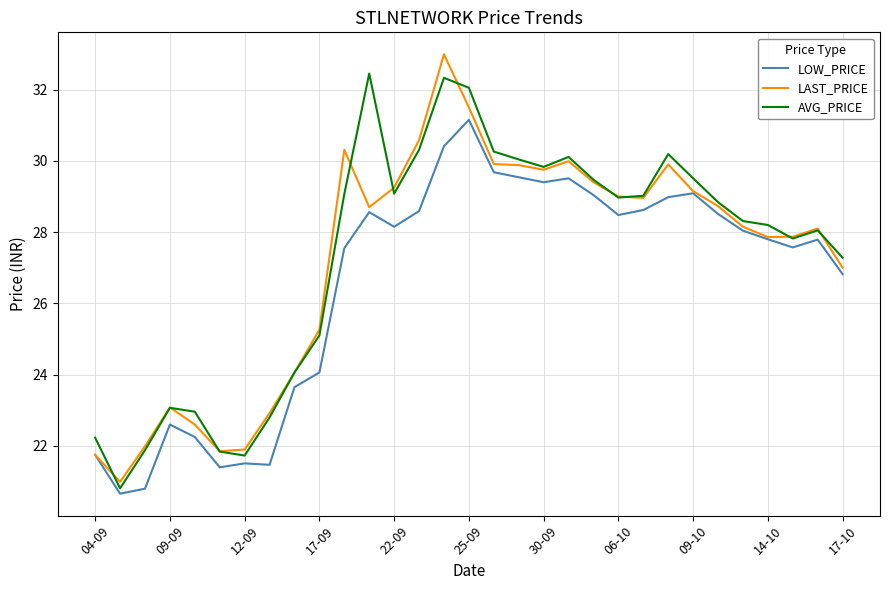

What is the smallest value displayed?

20.7